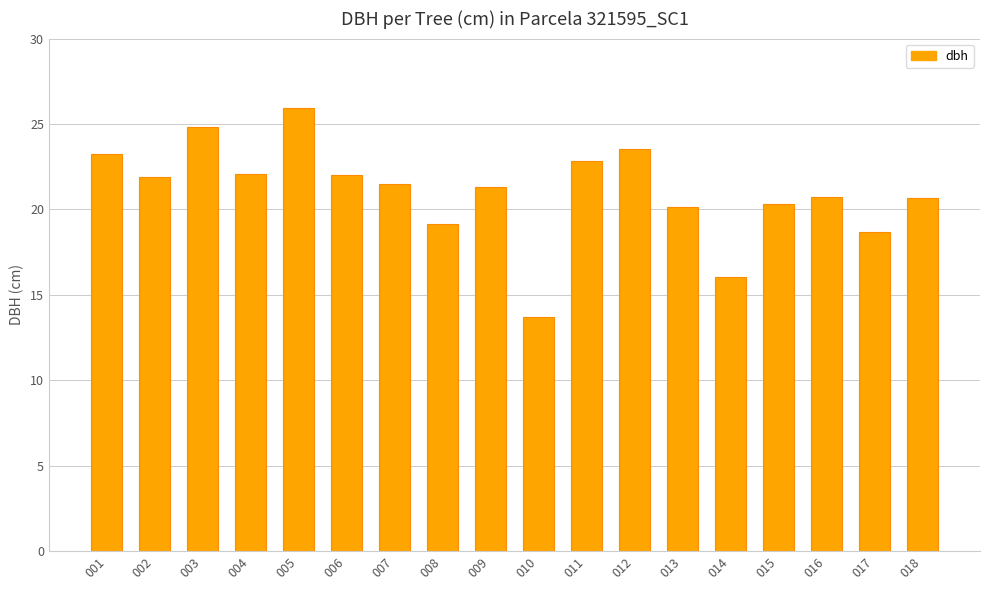

The value at 003 is 14.9. True or false?

False